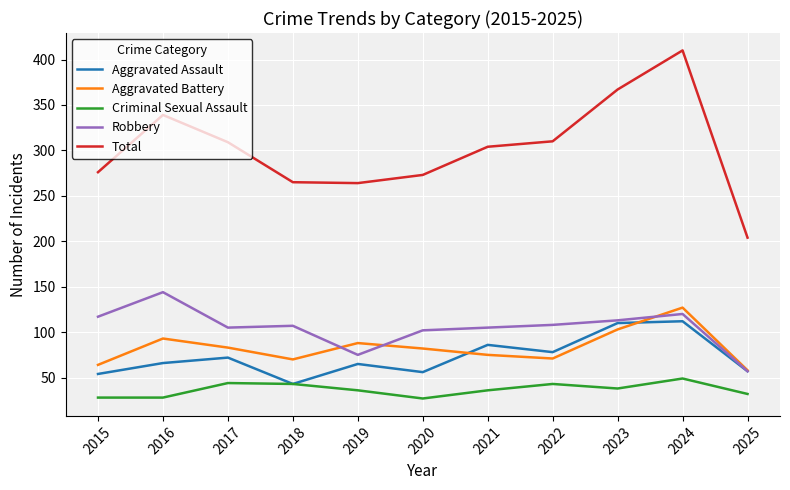

Which series has the largest total across all categories?

Total